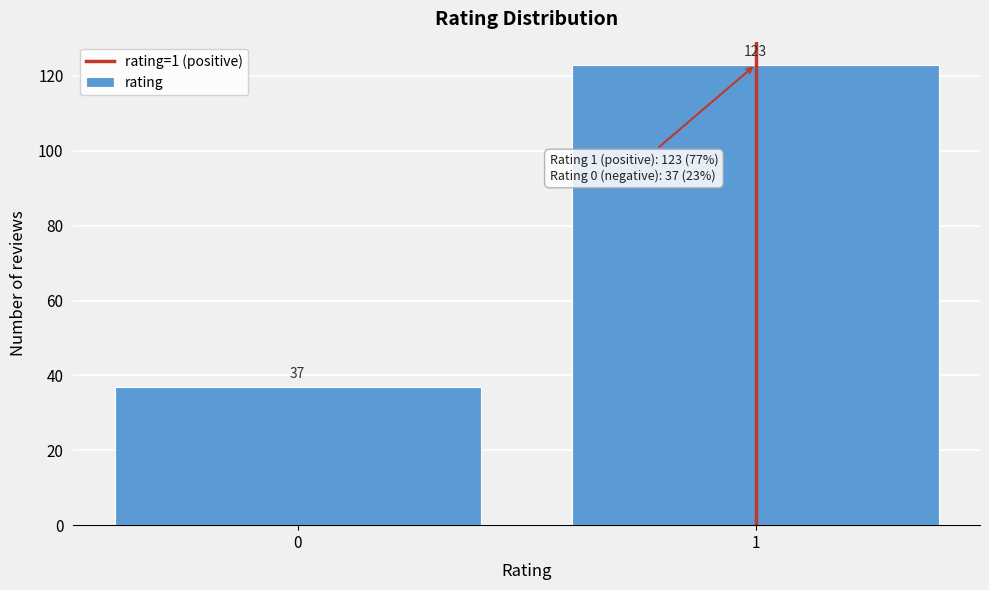

Reading left to right, extract all data points from this chart.

37	123